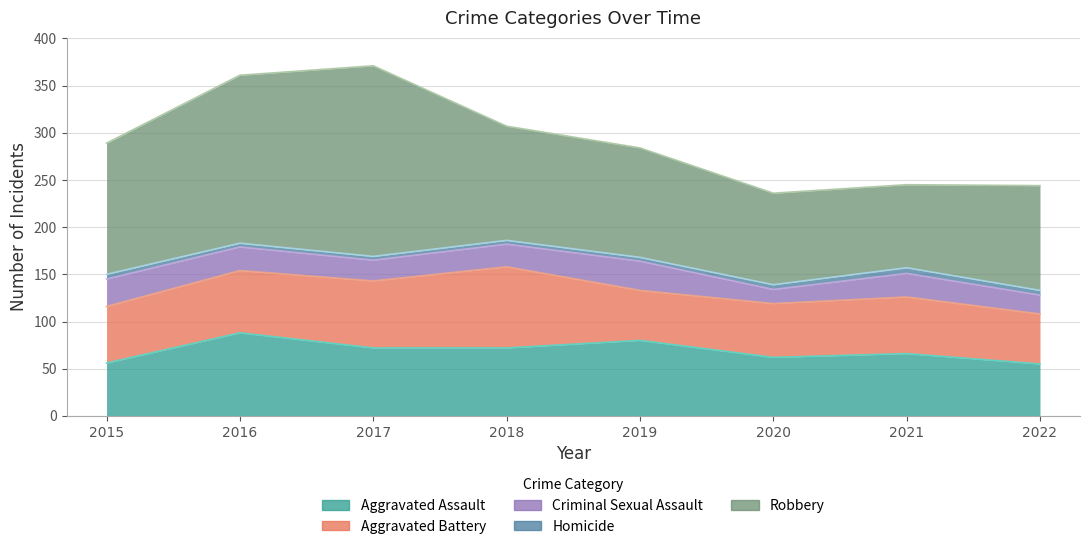

What is the minimum value for Criminal Sexual Assault?

15